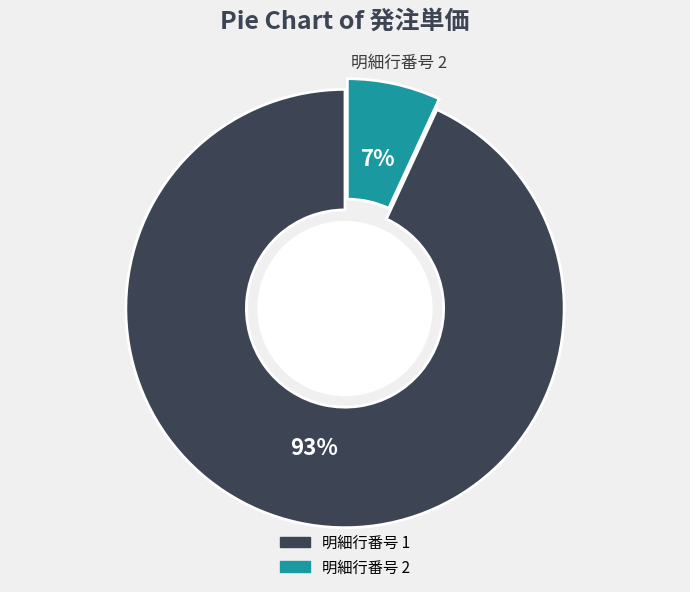

Does any single category account for the majority?

Yes